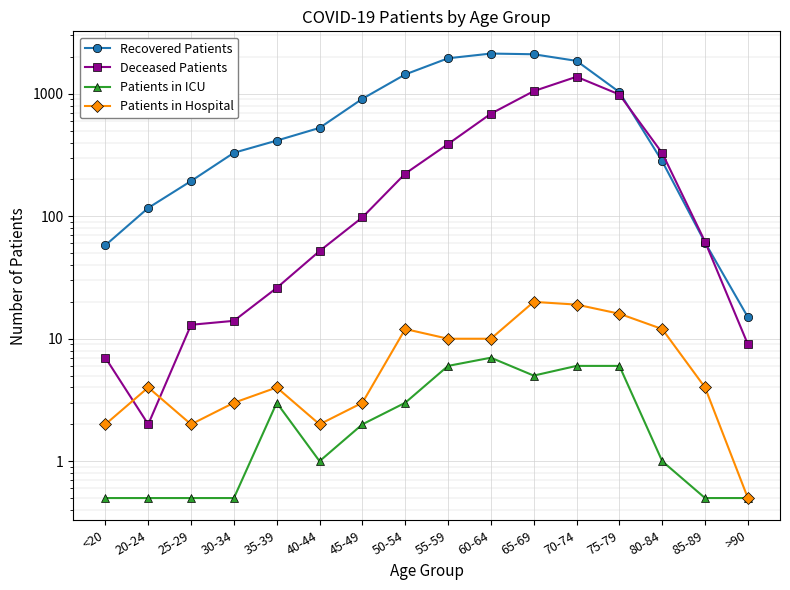

At 80-84, list the series in order from smallest to largest.

Patients in ICU, Patients in Hospital, Recovered Patients, Deceased Patients